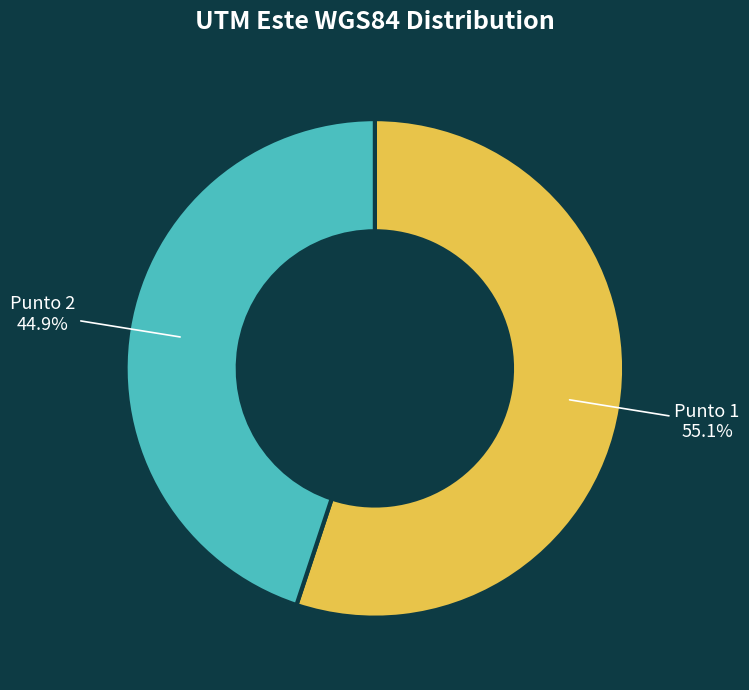

Does any single category account for the majority?

Yes